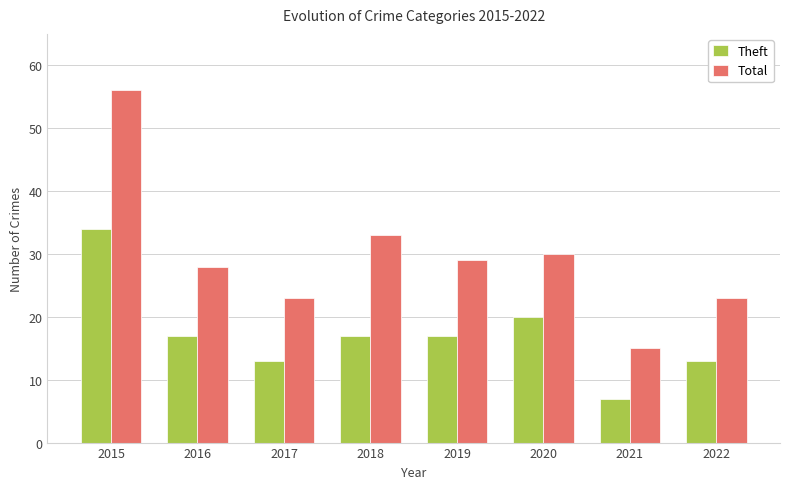

Which category has the highest value in the Total series?

2015